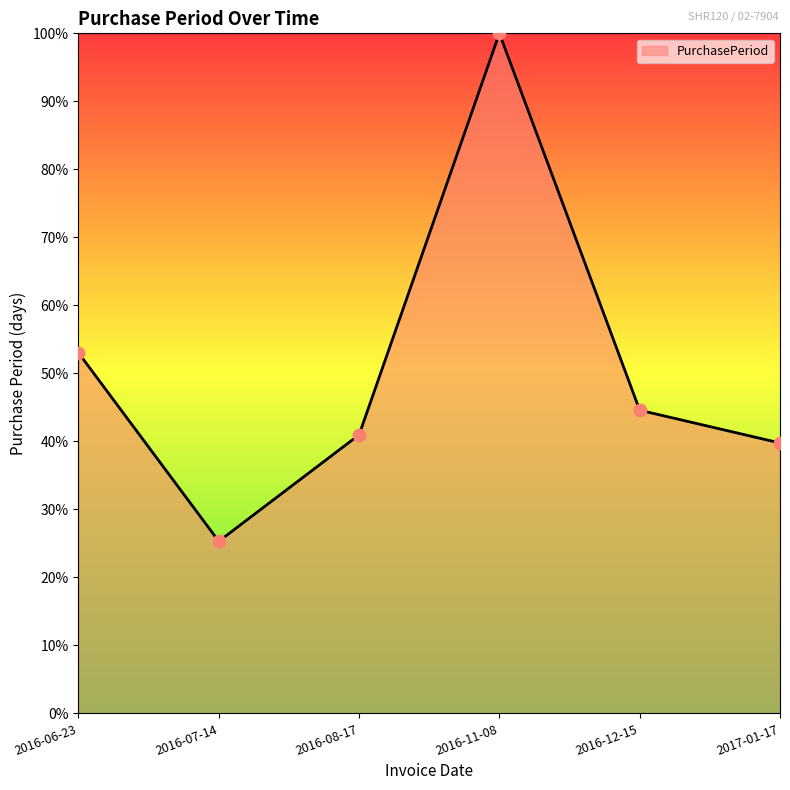

Which has a higher value, 2016-08-17 or 2016-07-14?

2016-08-17